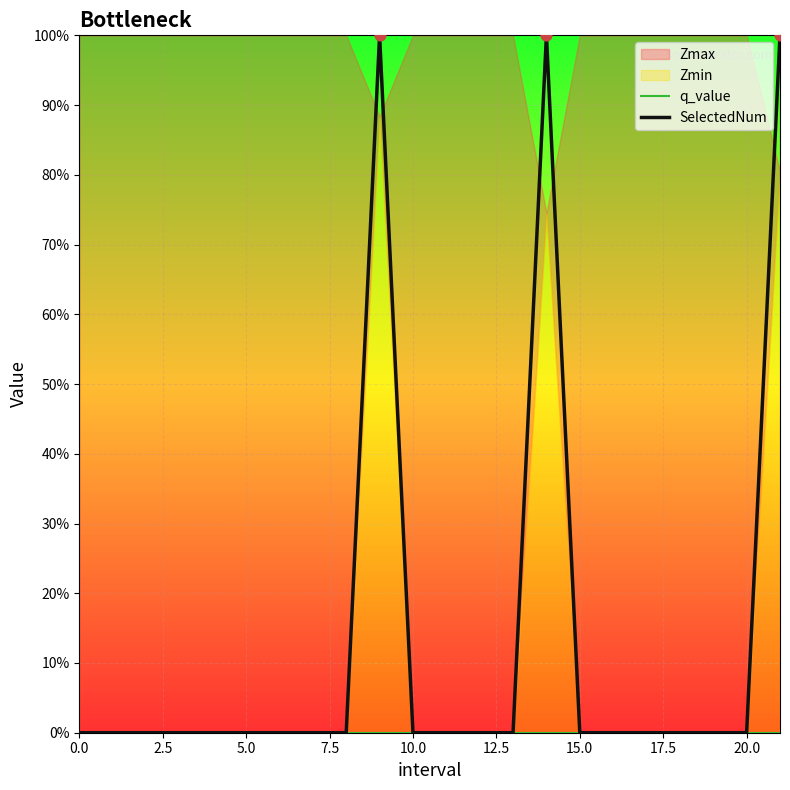

Which series contains the highest Y value?

SelectedNum